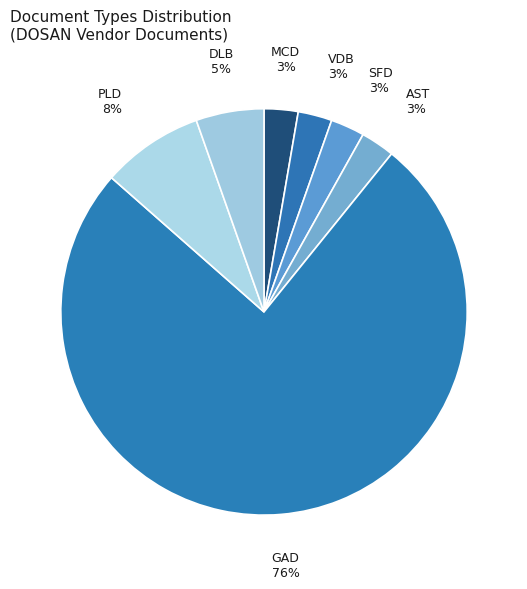

Which category has the biggest portion of the pie?

GAD